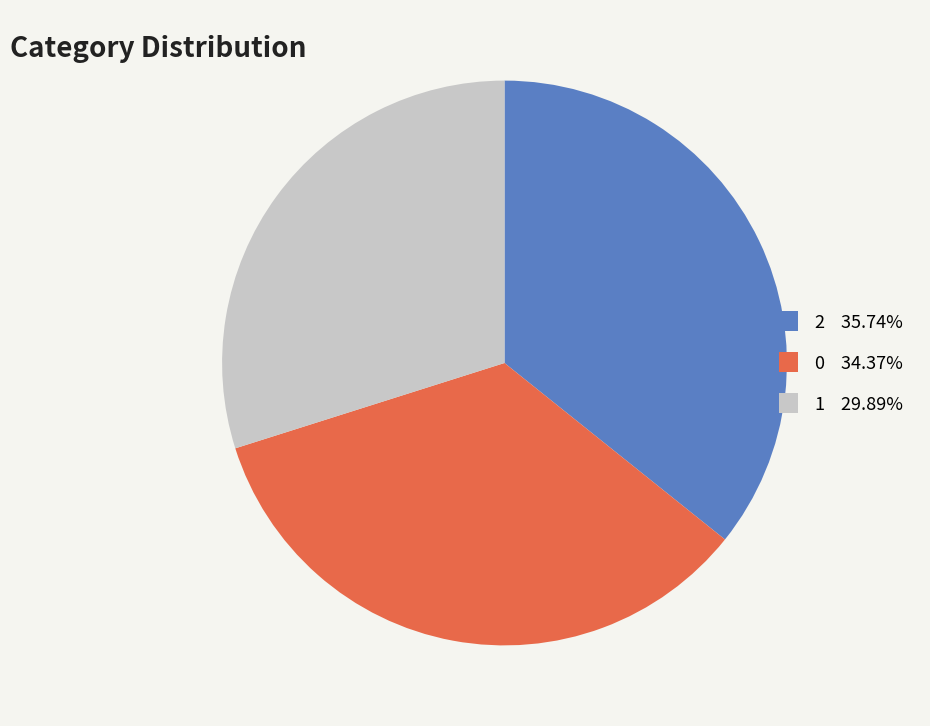

The 0 slice represents 25% of the pie. True or false?

False